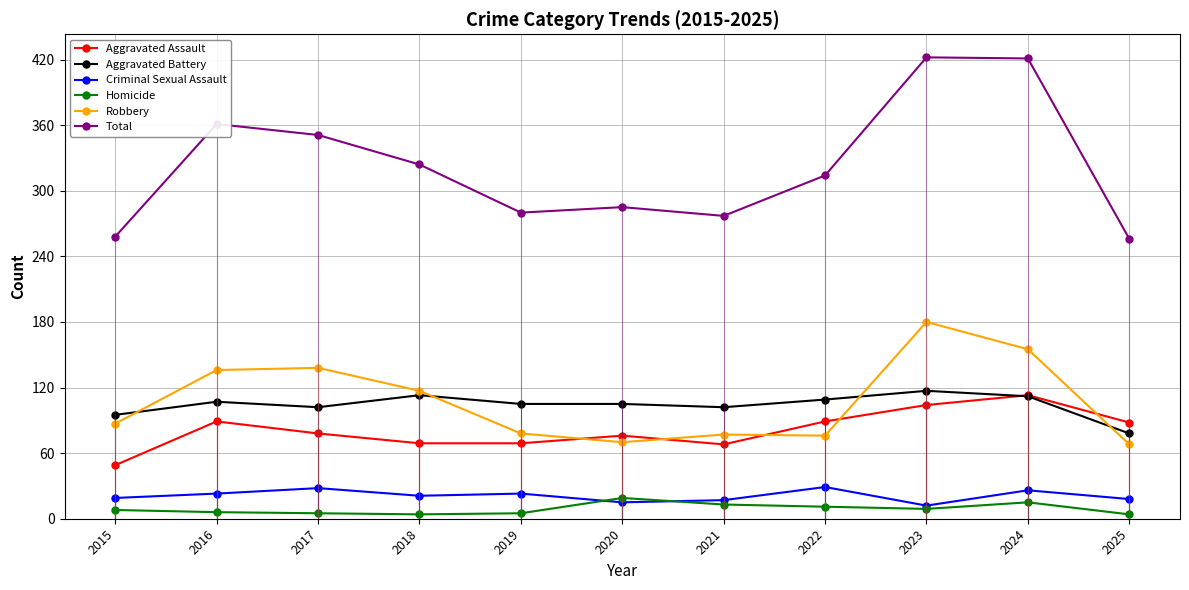

True or false: Criminal Sexual Assault and Robbery cross at least once.

False